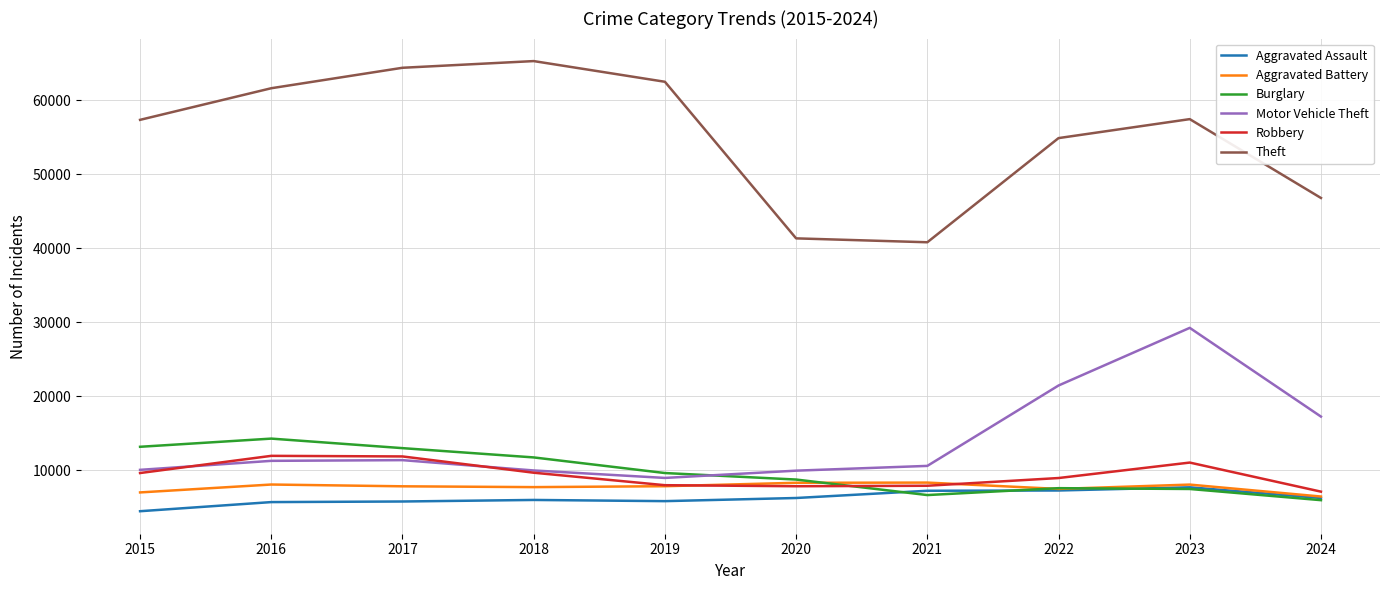

Is the value of Aggravated Assault at 2021 greater than the value of Robbery at 2015?

No